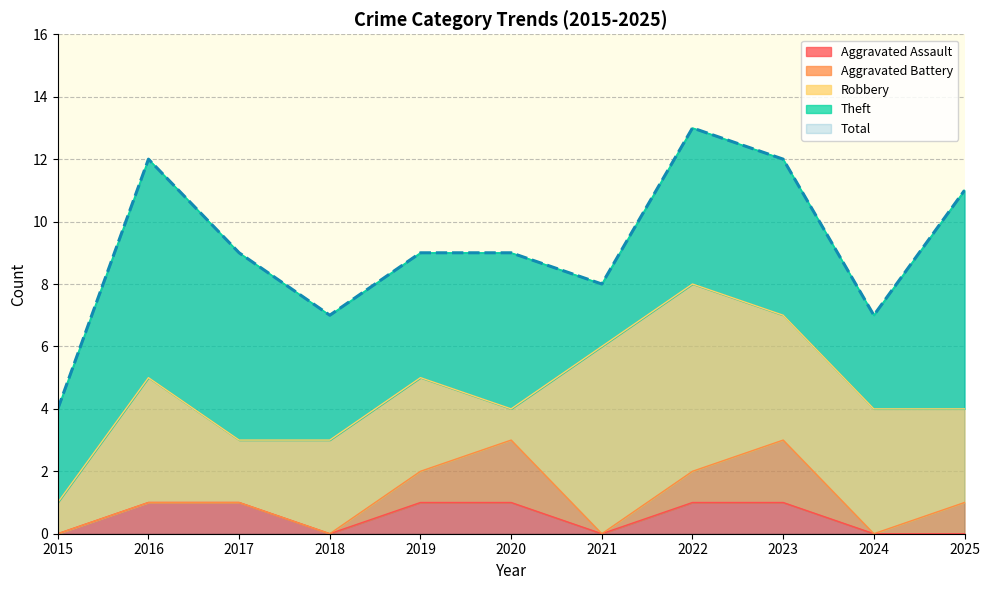

Which category has the highest value in the Theft series?

2016